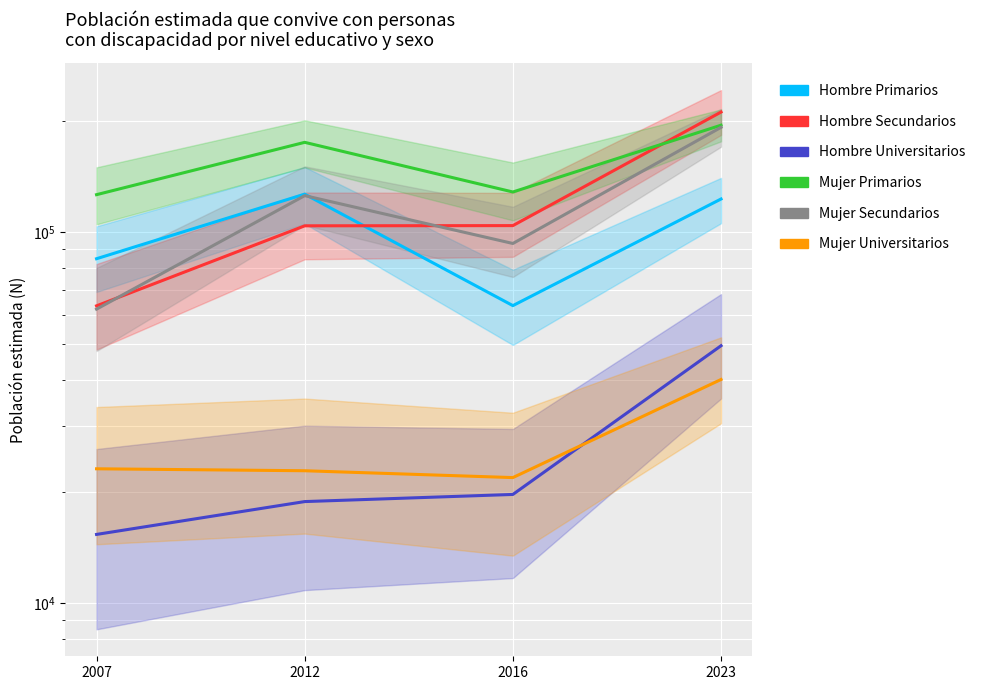

Which series changed the most between 2007 and 2023?

Hombre Secundarios